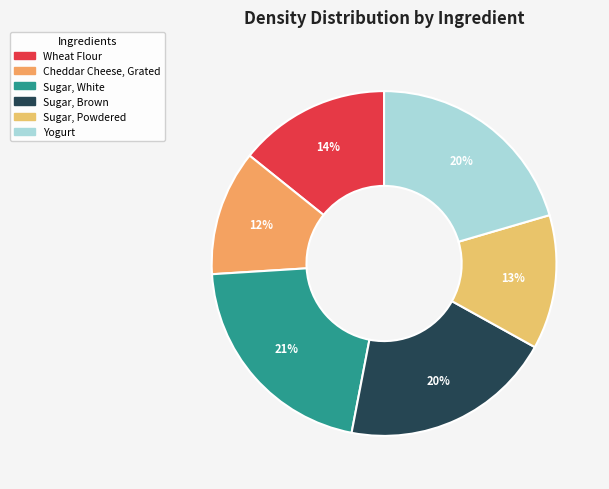

Which slice is the largest?

Sugar, White